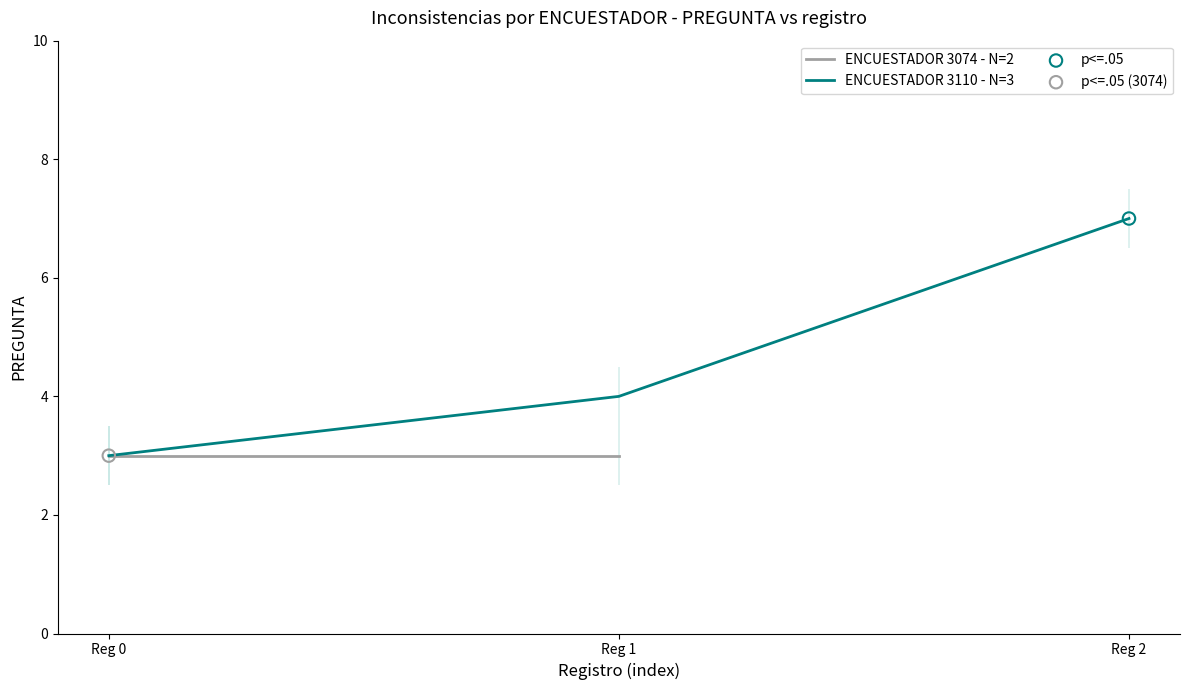

What is the ratio of the value at Reg 1 to the value at Reg 0?

1.3